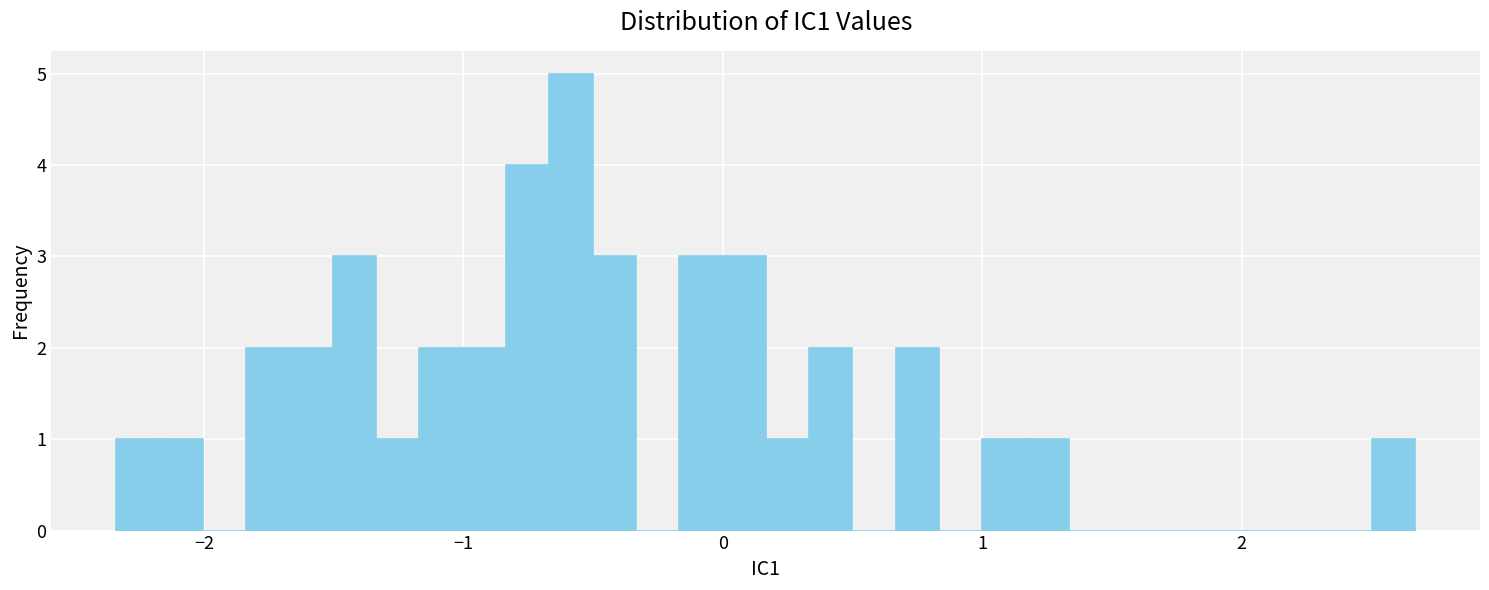

Read against the x-axis, roughly where is the centre of the tallest bar?

-0.6